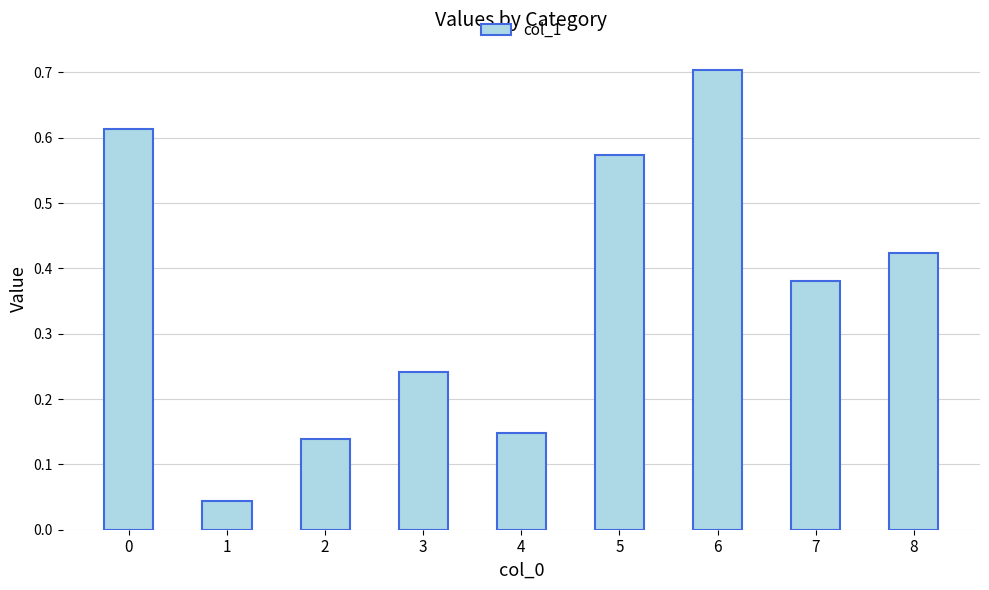

What is the value of the 7th bar from the left?

0.7